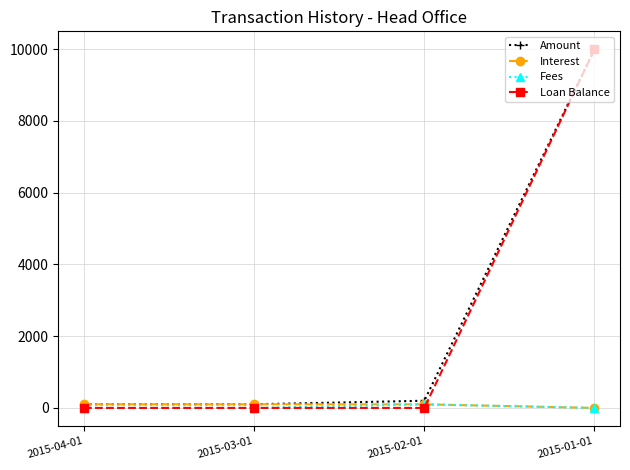

Between 2015-03-01 and 2015-01-01, which series saw the biggest shift?

Loan Balance